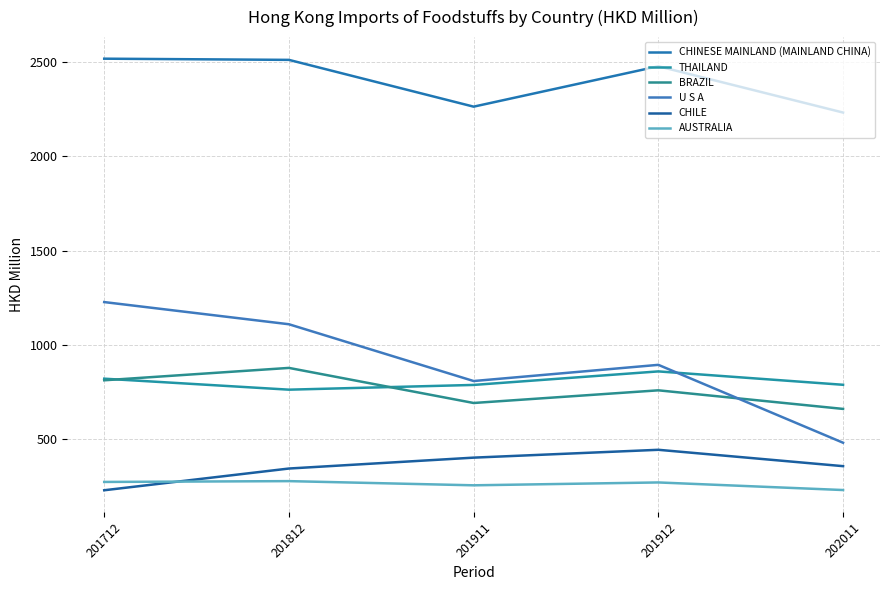

What is the value of the AUSTRALIA point at the 2nd from the left?

275.1